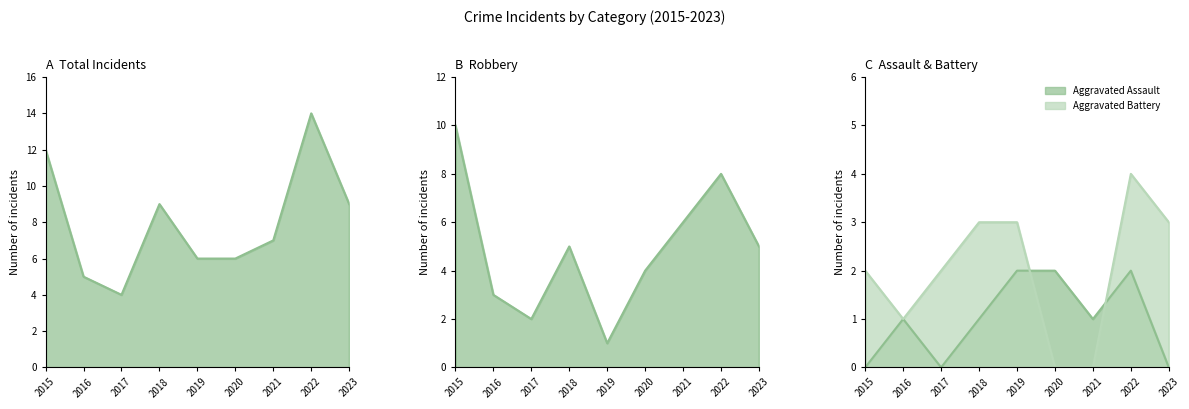

Reading right to left, list all the values displayed in this chart.

Aggravated Assault: 2023=0	2022=2	2021=1	2020=2	2019=2	2018=1	2017=0	2016=1	2015=0
Aggravated Battery: 2023=3	2022=4	2021=0	2020=0	2019=3	2018=3	2017=2	2016=1	2015=2
Robbery: 2023=5	2022=8	2021=6	2020=4	2019=1	2018=5	2017=2	2016=3	2015=10
Total: 2023=9	2022=14	2021=7	2020=6	2019=6	2018=9	2017=4	2016=5	2015=12